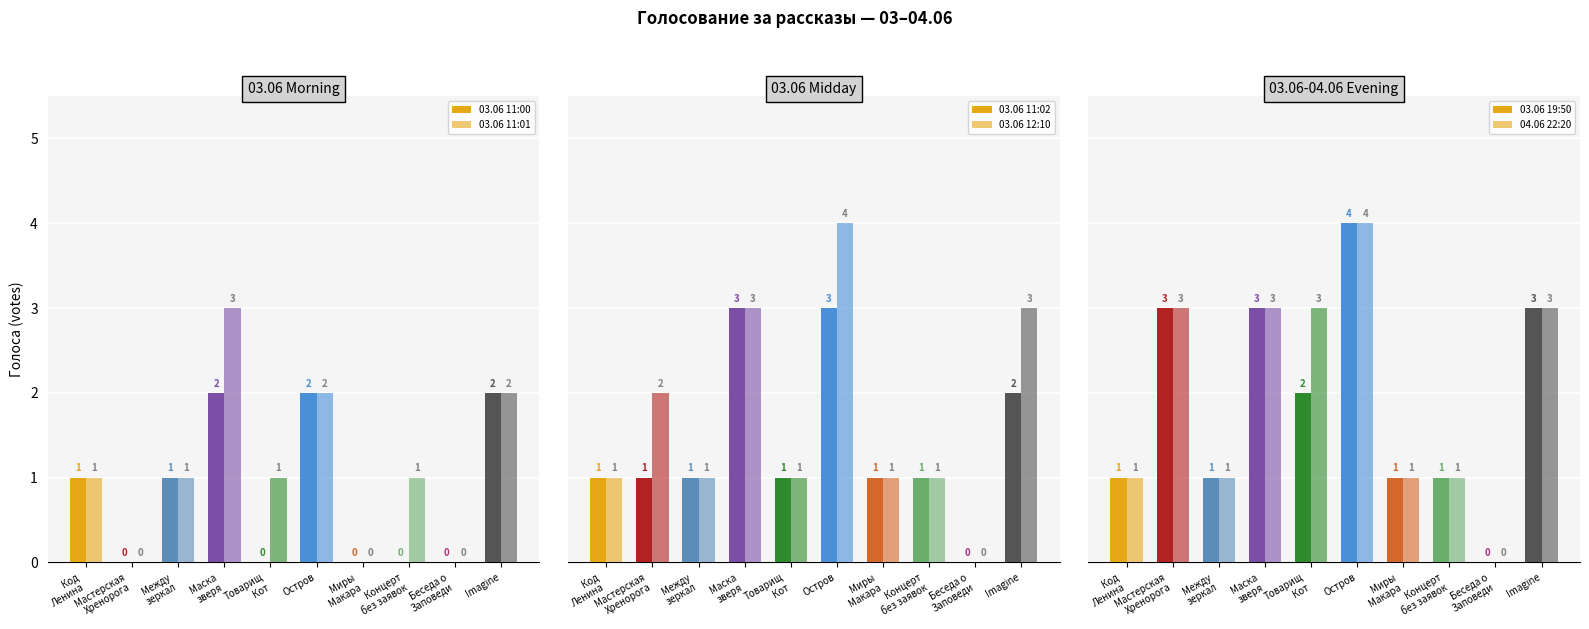

The 04.06 22:20 series shows 3 at Маска
зверя. True or false?

True